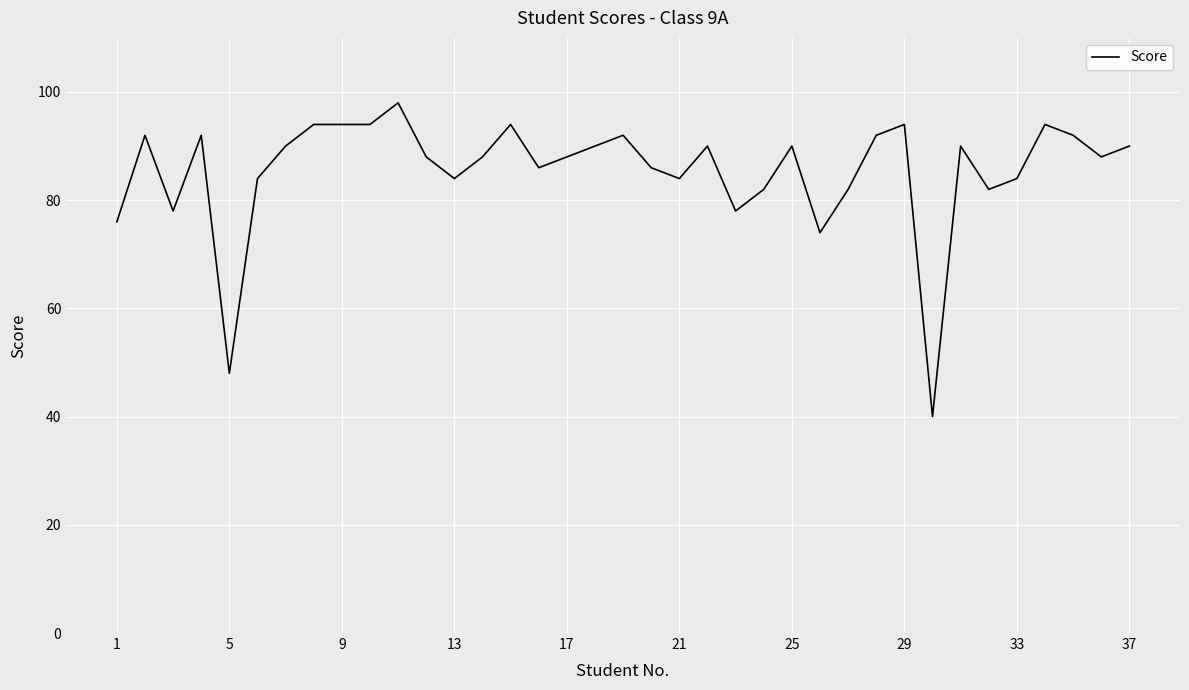

What is the minimum value shown in the chart?

40